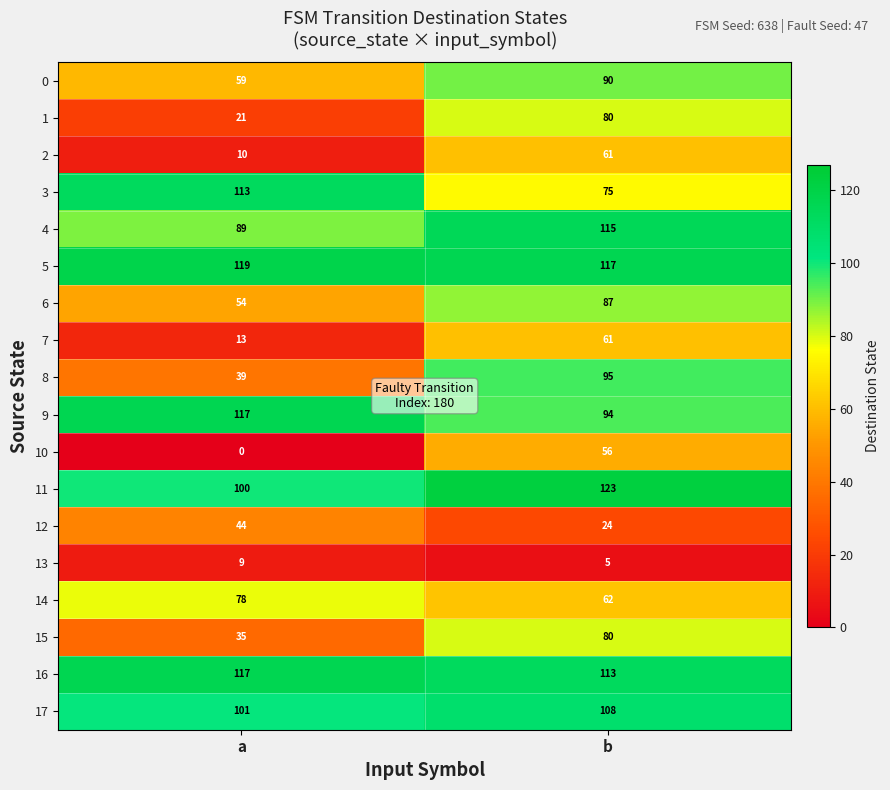

Between a and b, which series saw the biggest shift?

1